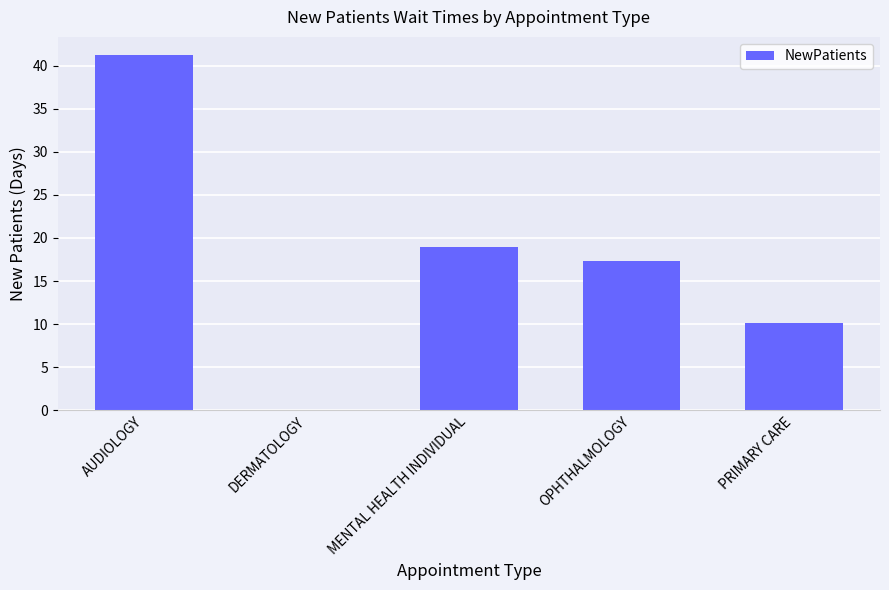

At which label is the value closest to 20?

MENTAL HEALTH INDIVIDUAL